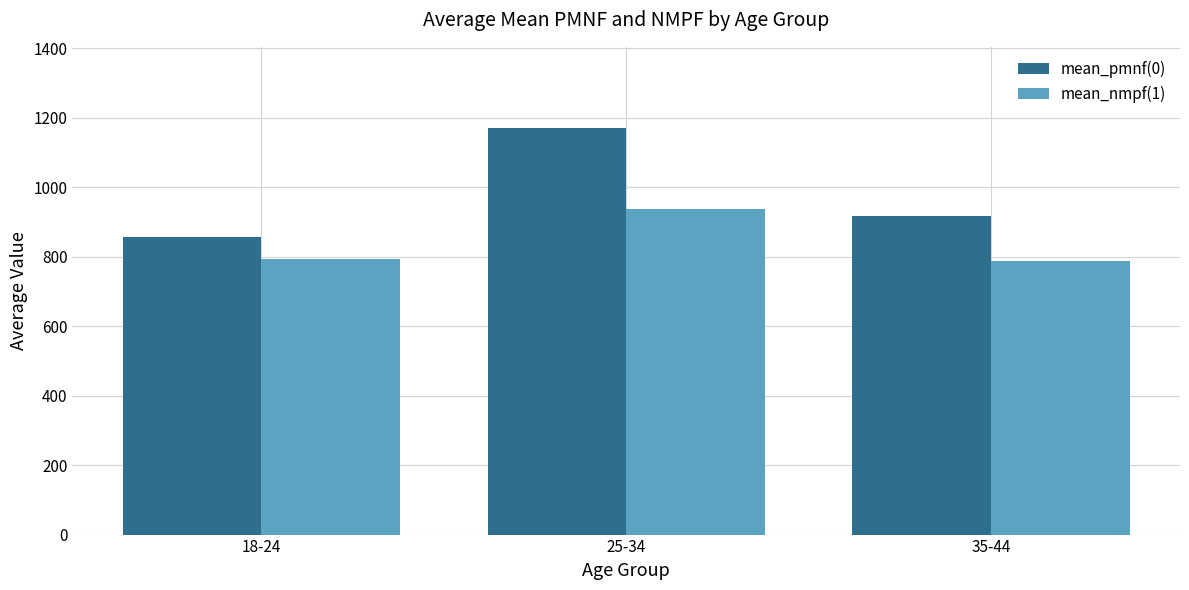

What is the difference between the mean_nmpf(1) values at 35-44 and 18-24?

6.2